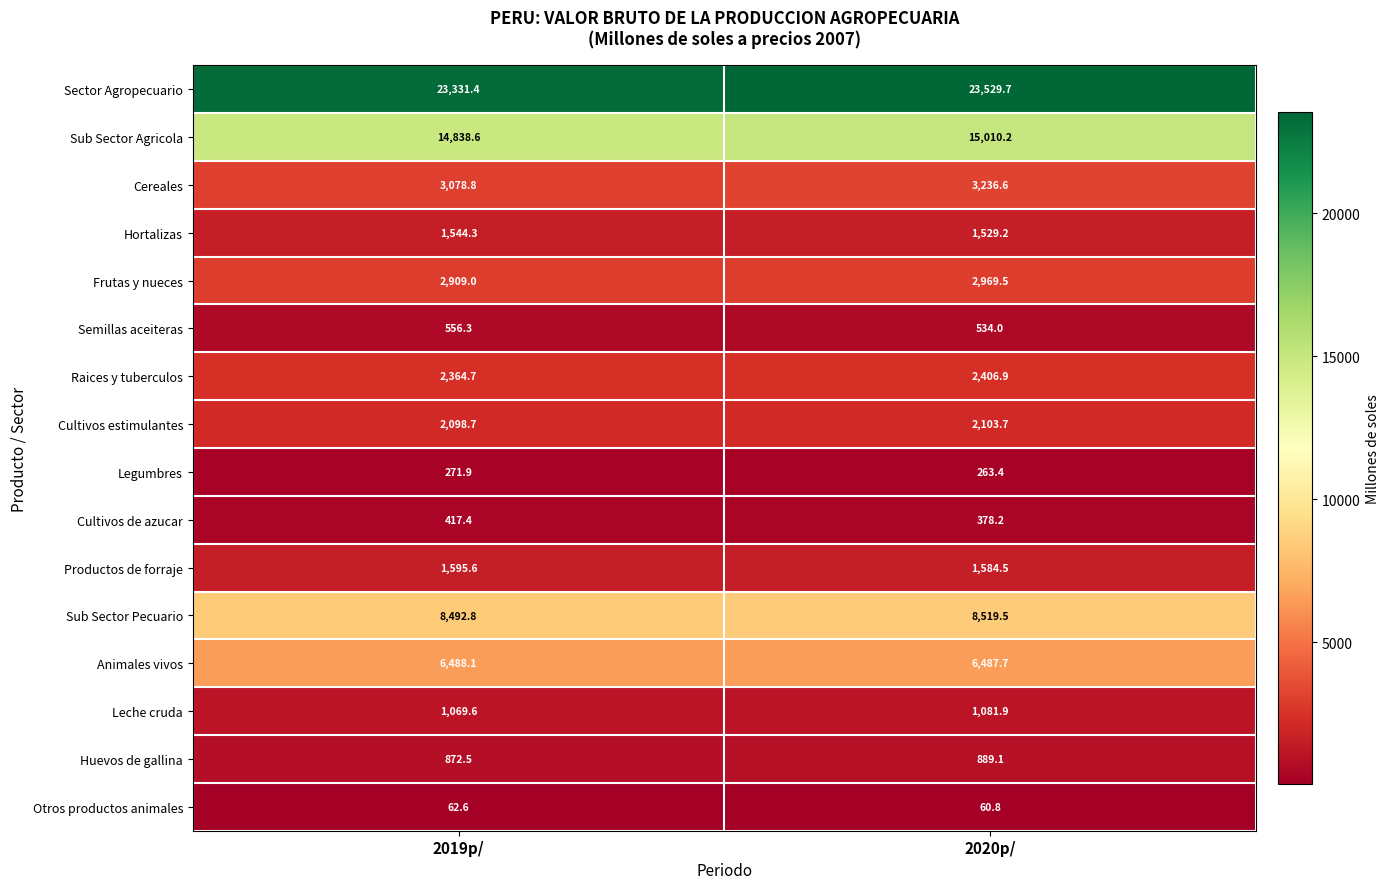

Where is Leche cruda nearest to the value 1075?

2019p/